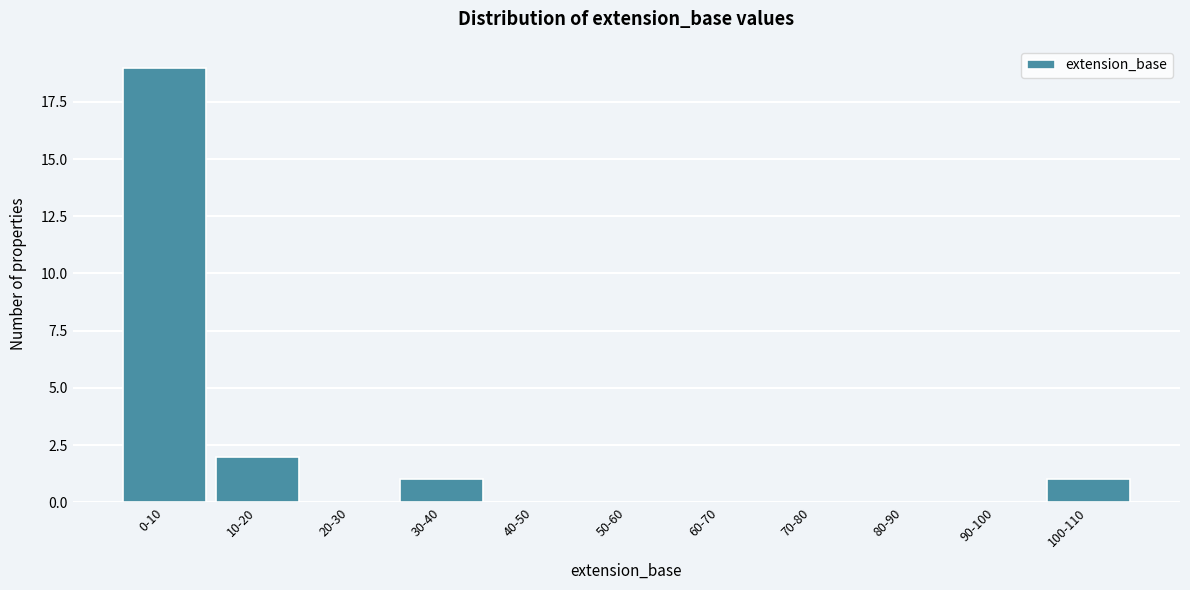

Reading left to right, what are all the values shown in this chart?

0-10=19	10-20=2	20-30=0	30-40=1	40-50=0	50-60=0	60-70=0	70-80=0	80-90=0	90-100=0	100-110=1